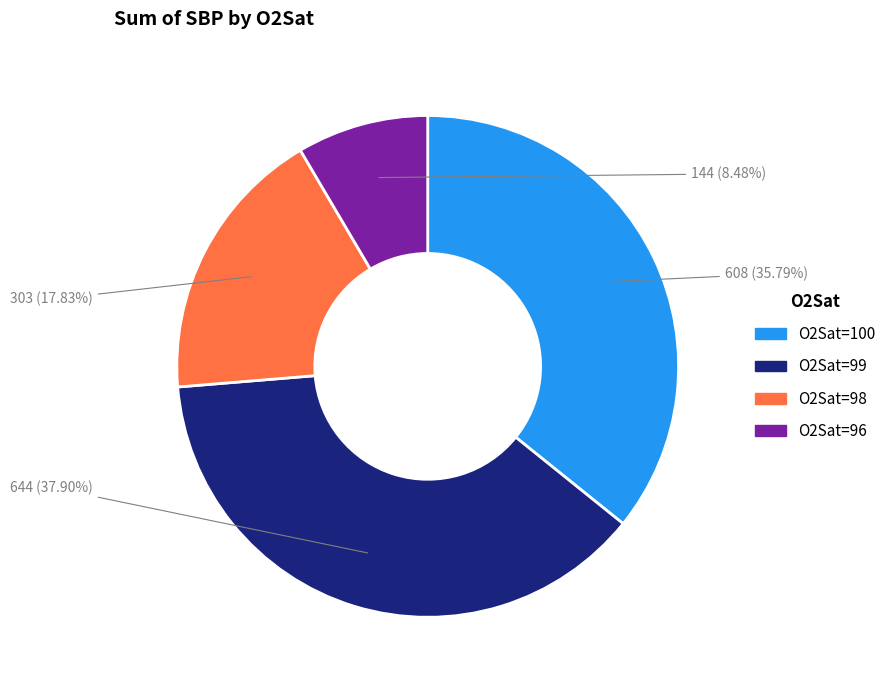

To the nearest percent, what is the average slice percentage?

25%